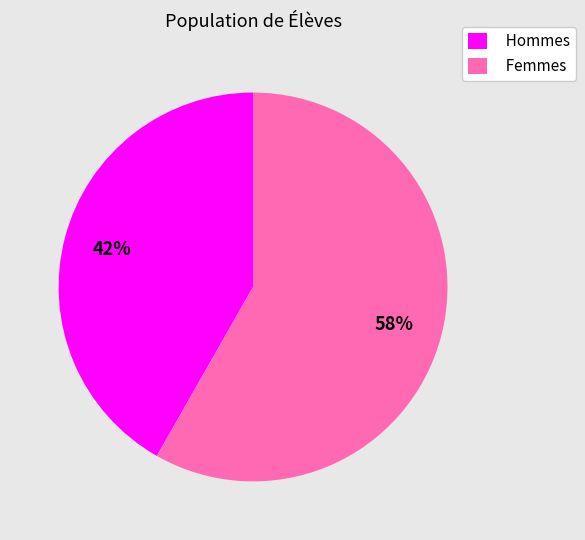

Which has a higher value, Femmes or Hommes?

Femmes